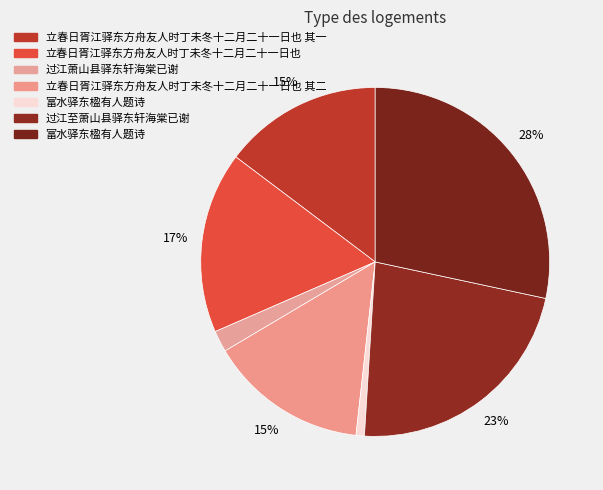

How many segments does this pie chart have?

7